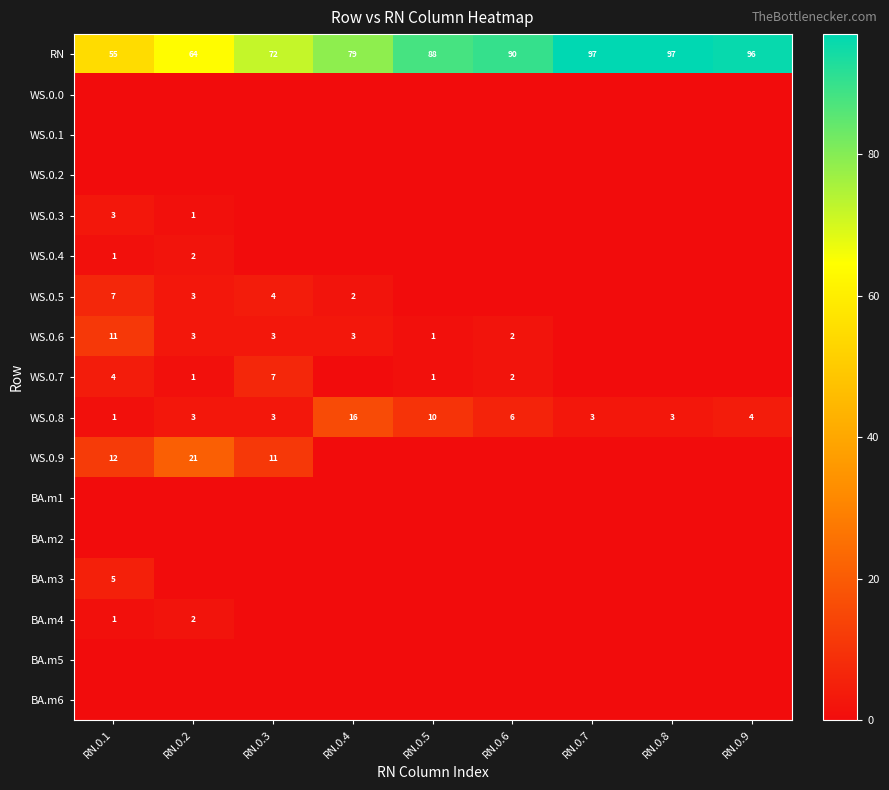

True or false: WS.0.8 has a value of 3 at RN.0.7.

True